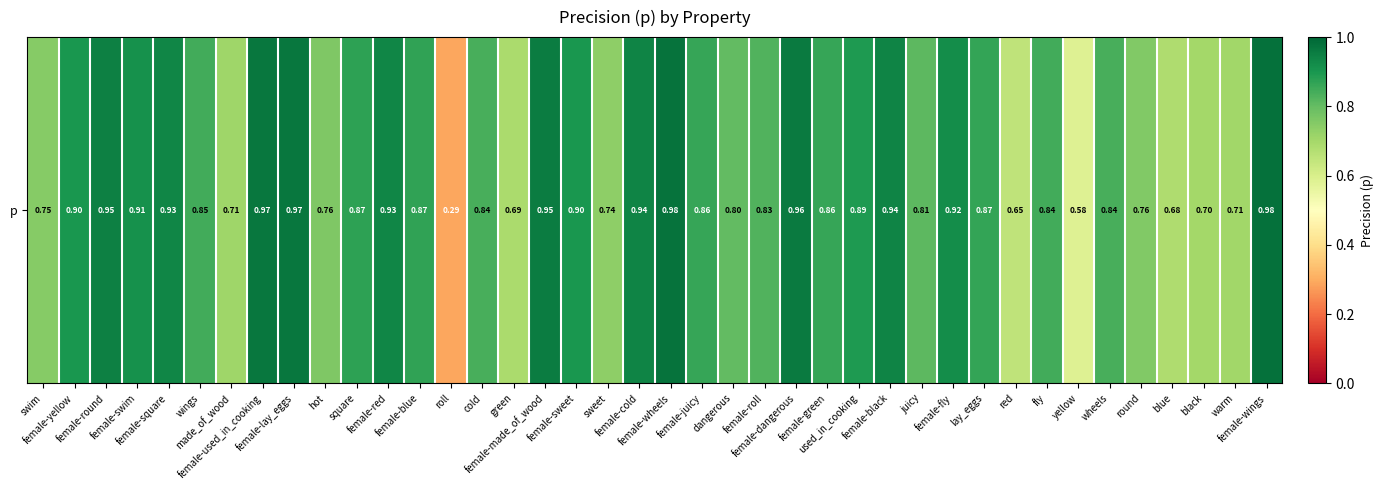

How many data points does each series have?

40